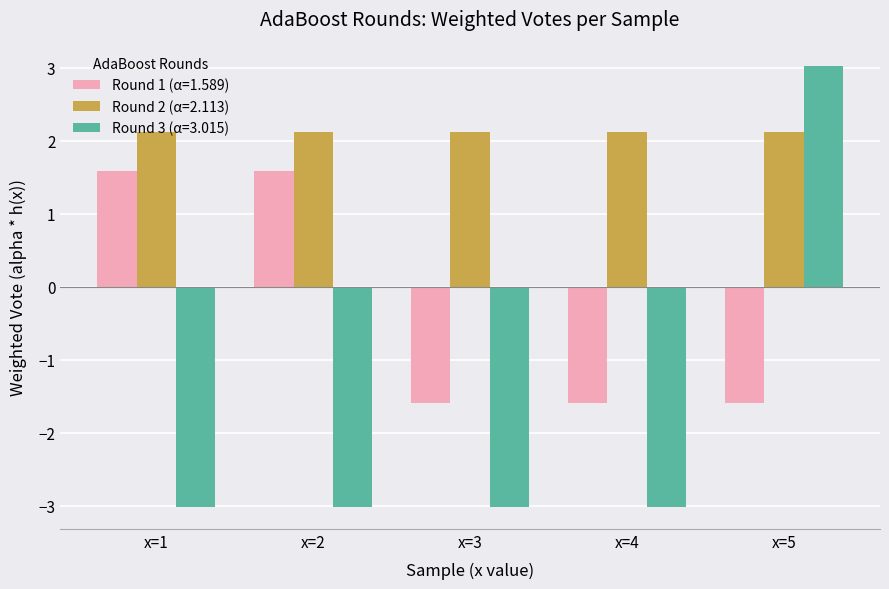

The value of Round 3 (α=3.015) at x=2 is -3.0. True or false?

True